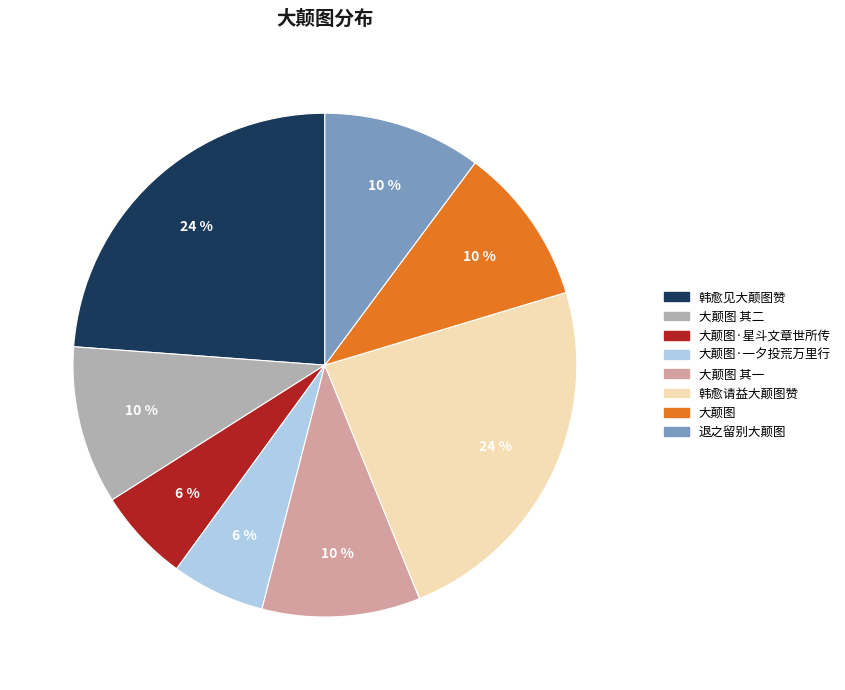

Is there any slice that represents more than half of the pie?

No